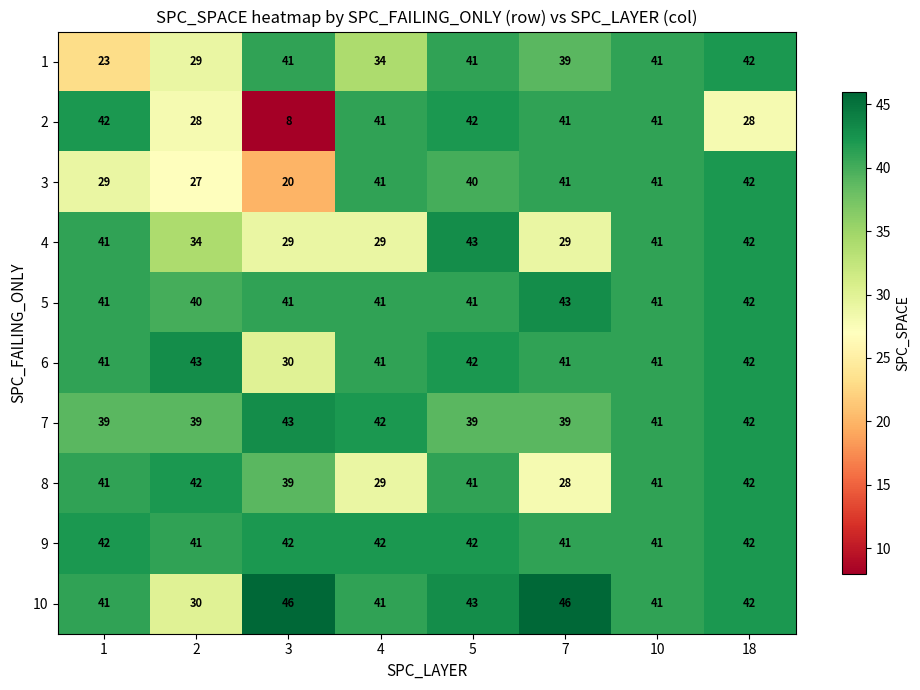

What is the difference between the second highest and second lowest values in the 7 series?

3